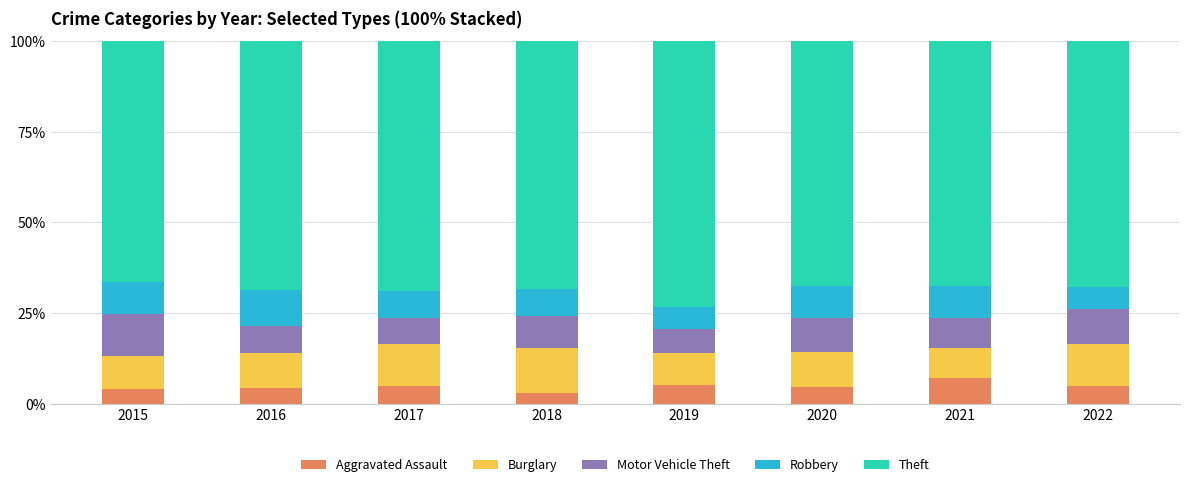

Is it true that Aggravated Assault equals 4.8 at 2020?

True